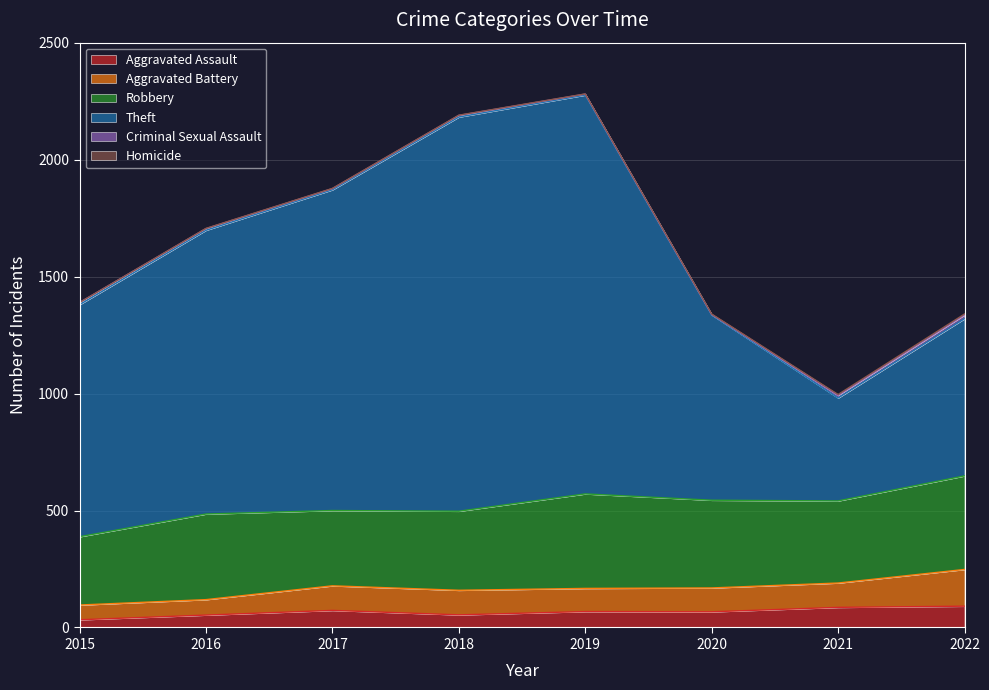

Reading left to right, extract all data points from this chart.

Aggravated Assault: 33	53	73	54	68	67	86	91
Aggravated Battery: 63	66	105	105	99	102	104	157
Robbery: 292	366	322	338	404	375	351	400
Theft: 992	1213	1371	1685	1705	792	440	672
Criminal Sexual Assault: 9	7	5	7	4	2	11	16
Homicide: 0	1	1	1	1	2	4	4